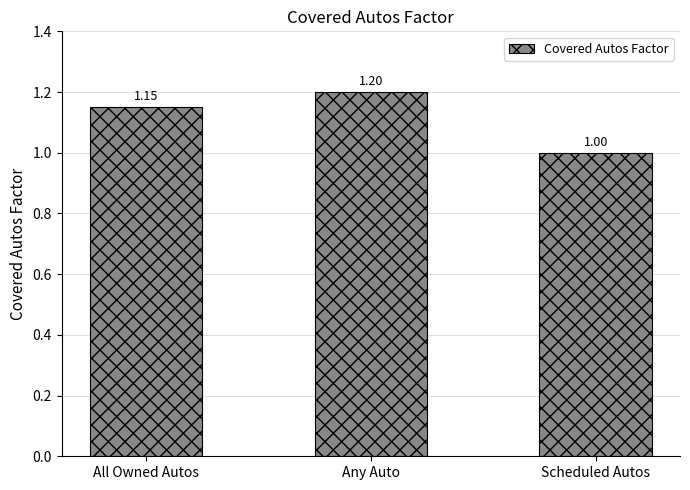

Which category has the highest value across all series?

Any Auto